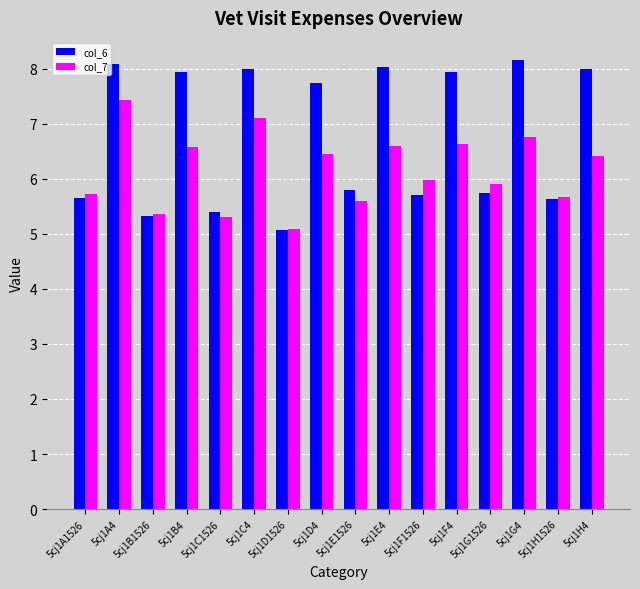

What is the average value of the col_7 series?

6.2